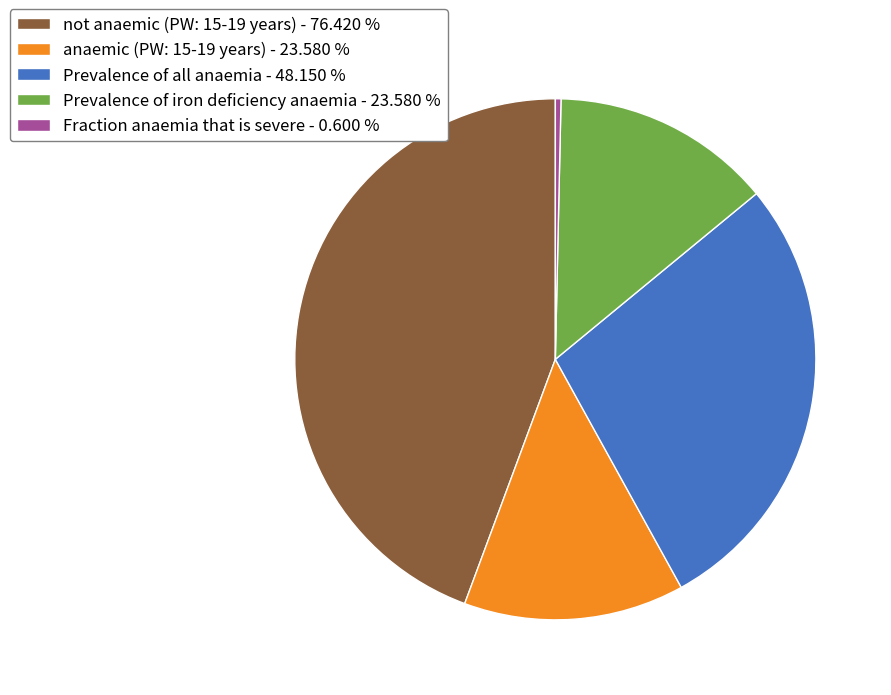

True or false: anaemic (PW: 15-19 years) accounts for 19% of the total.

False